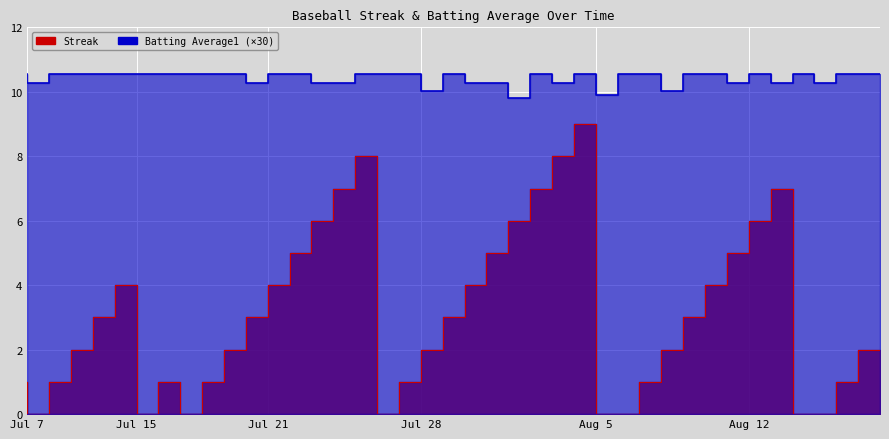

List the series in order of their overall mean, highest first.

Batting Average1, Streak